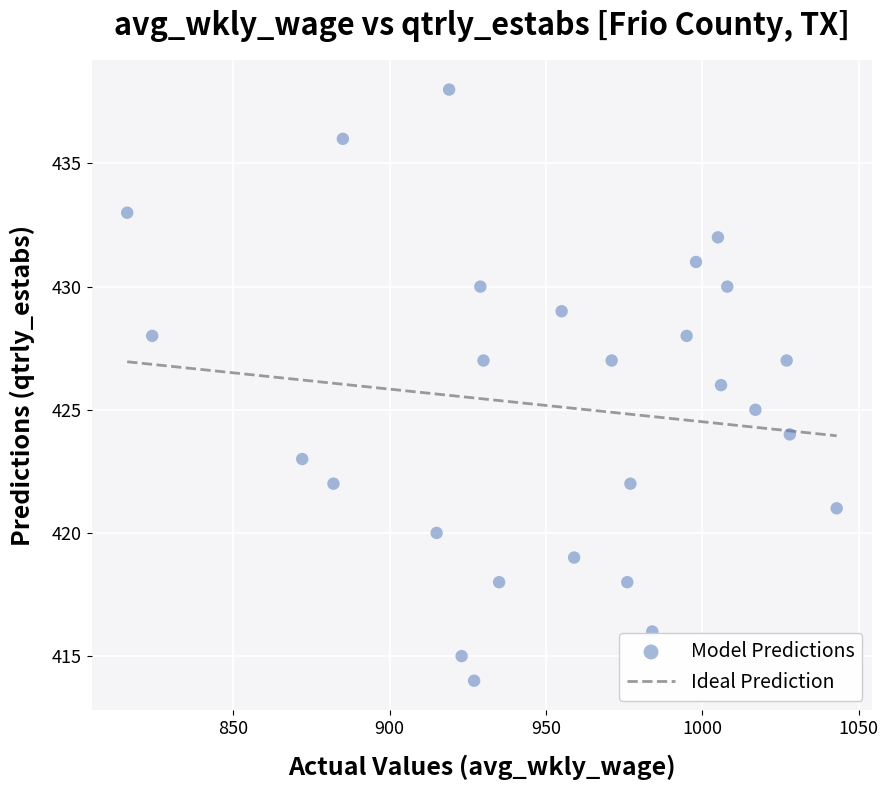

What is the range of Y values (max minus min)?

24